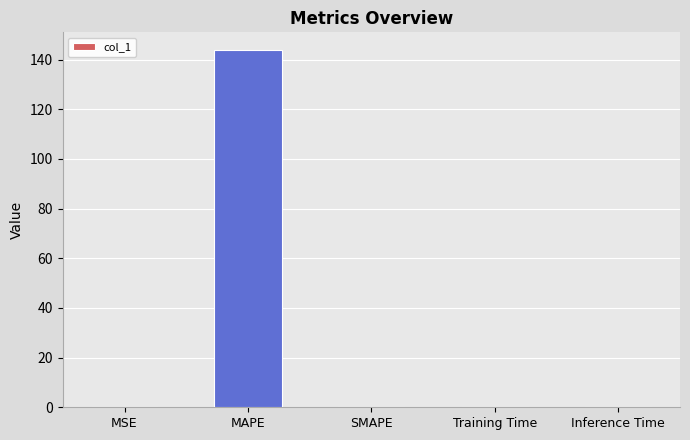

What is the sum of the values at MAPE and SMAPE?

143.8